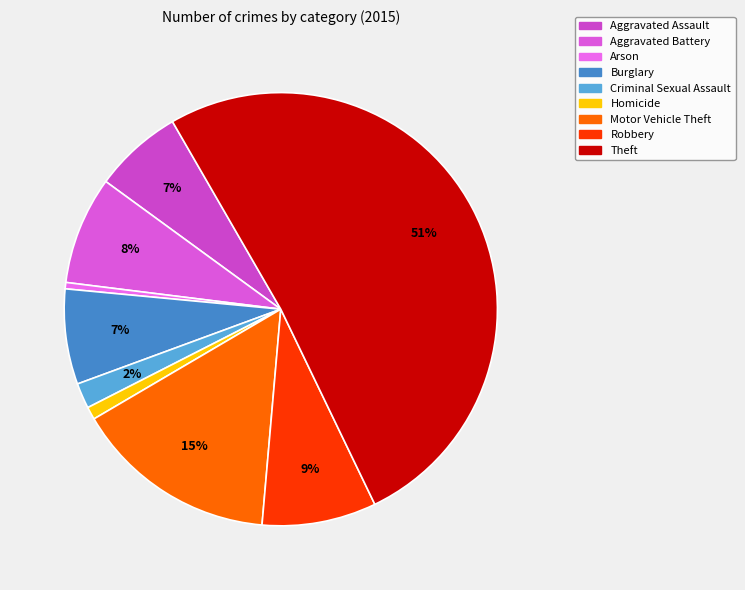

To the nearest percent, what percentage of the pie is Theft?

51%